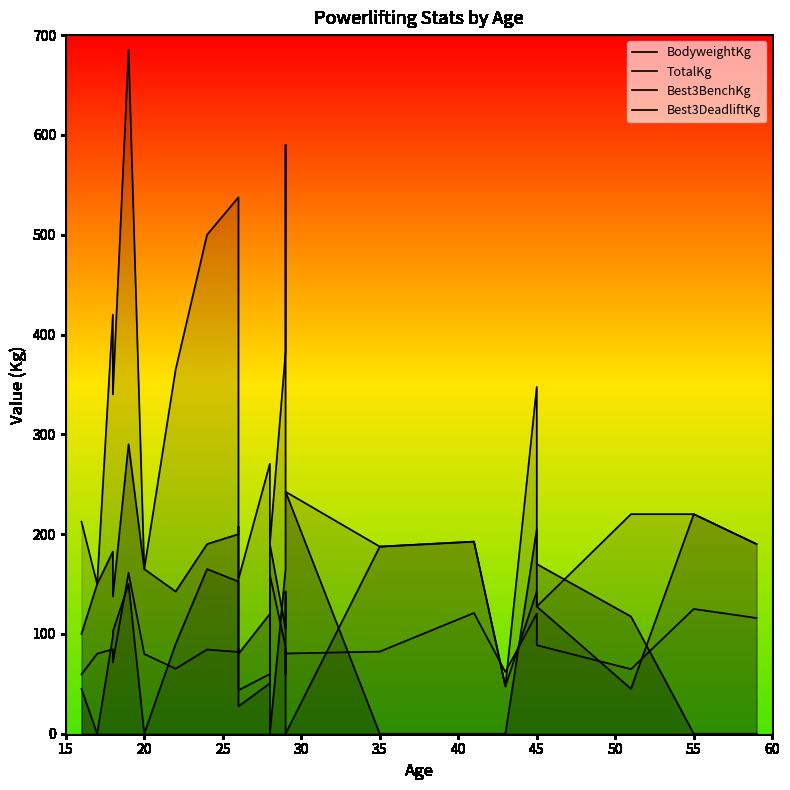

What is the maximum value for TotalKg?

685.0